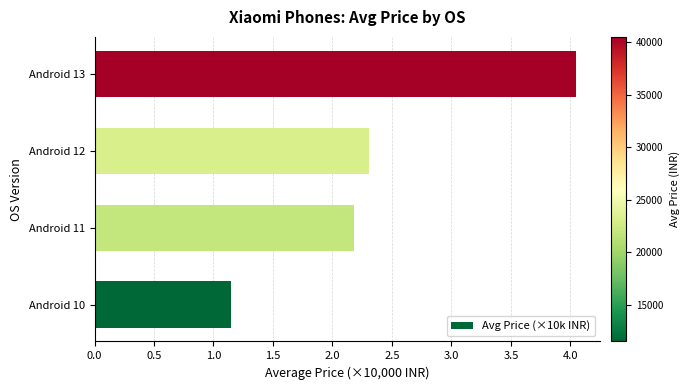

What value does the data have at Android 12?

2.3